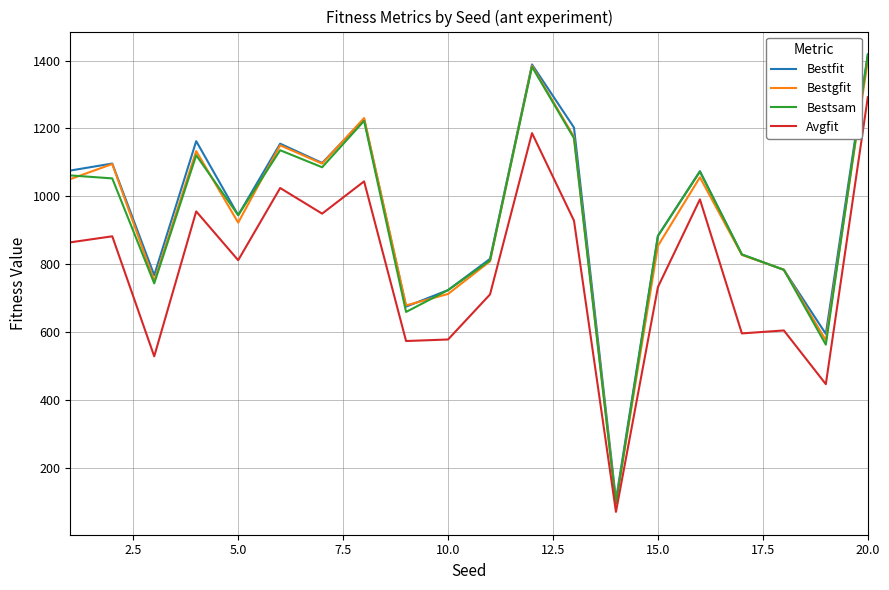

How many values in the Bestsam series exceed 1052?

10